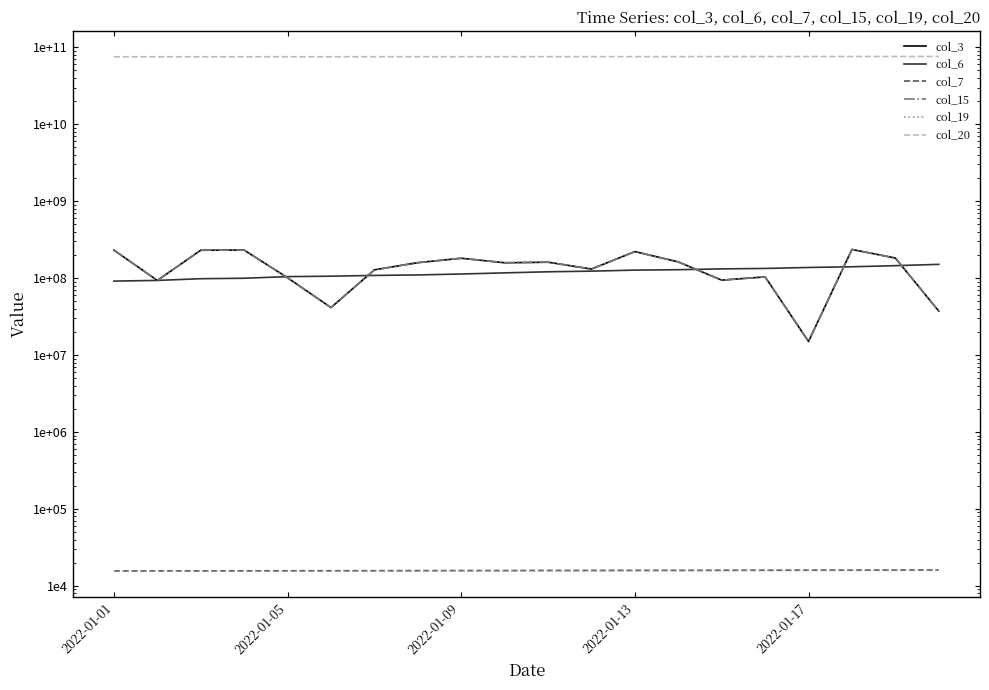

What is the value of the col_7 point at the 18th from the left?

16000